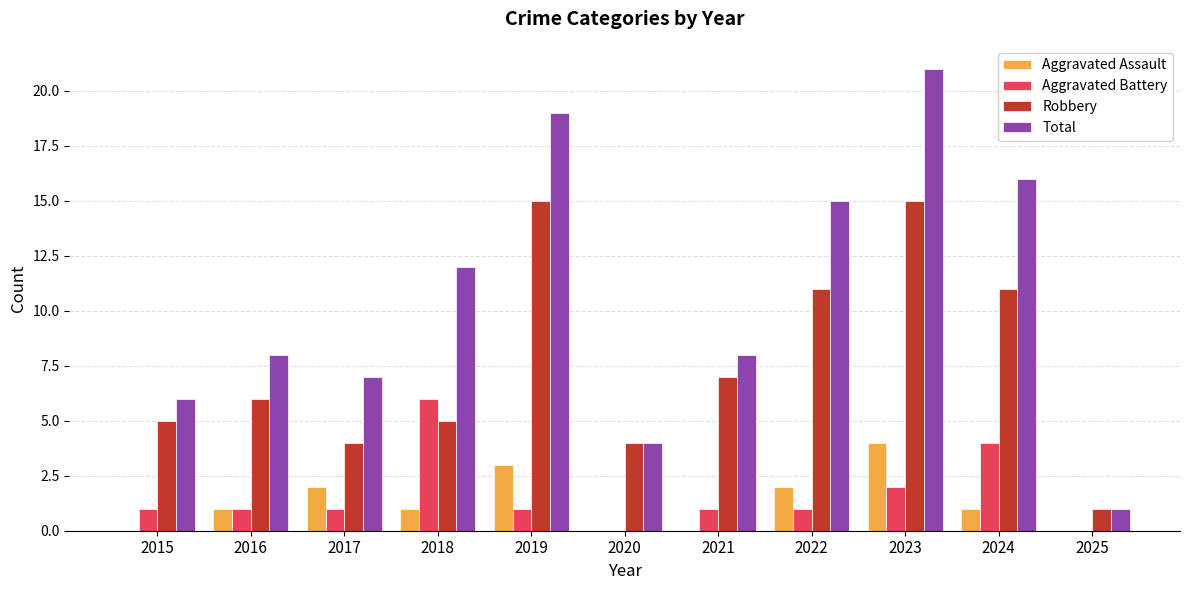

What is the difference between the Robbery values at 2016 and 2025?

5